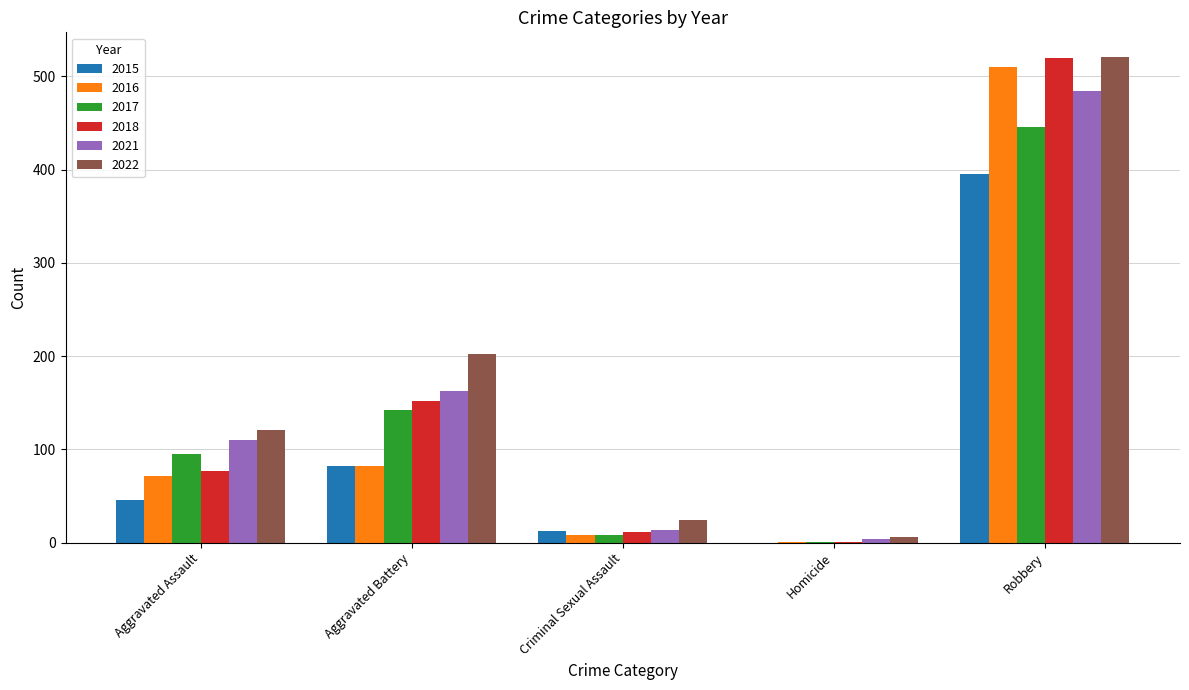

Where is 2017 nearest to the value 223?

Aggravated Battery